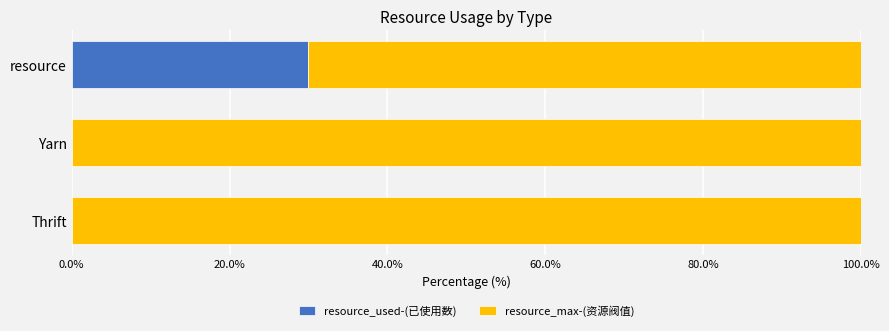

What is the total value across all series at Yarn?

100